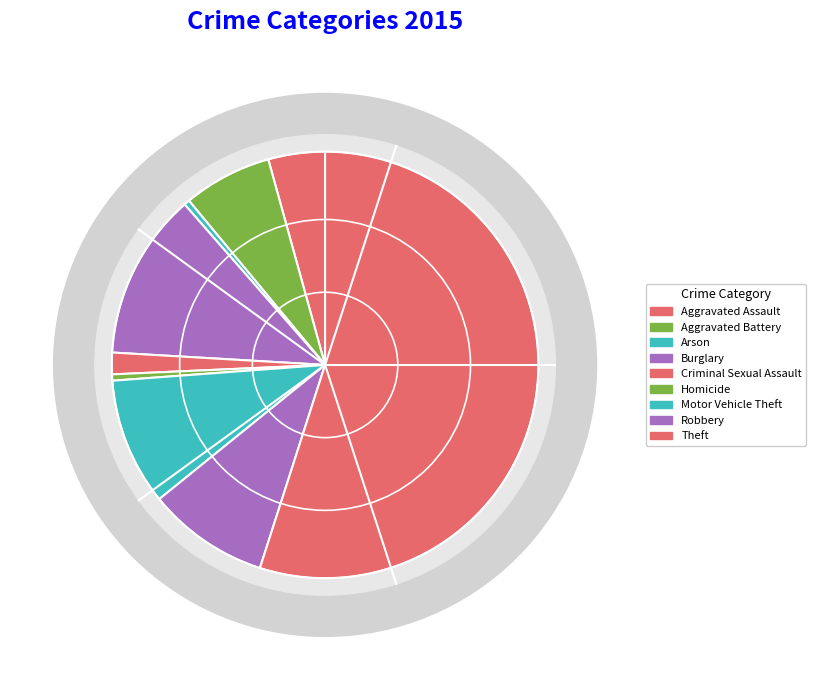

How many segments does this pie chart have?

9